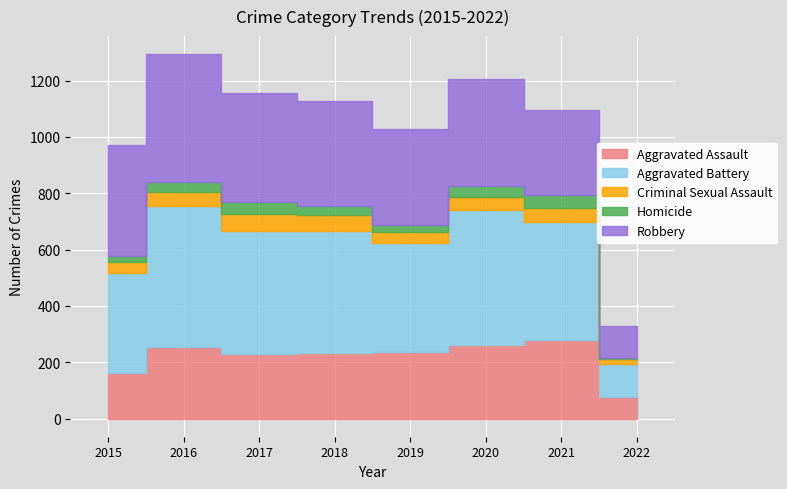

The Homicide series shows 19 at 2021. True or false?

False